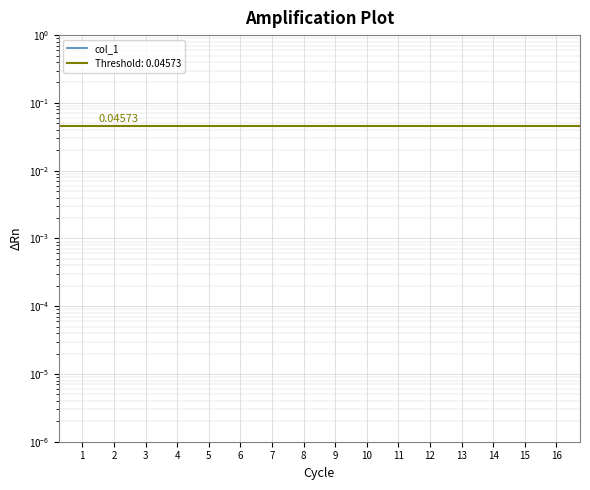

What is the change in value from 14 to 1?

+10